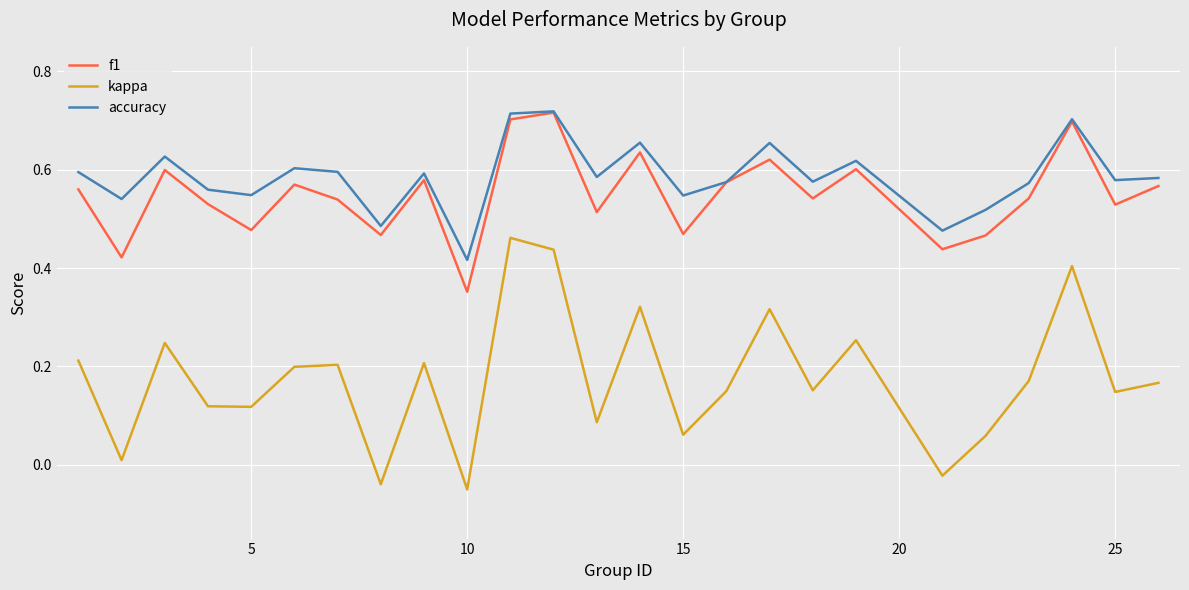

Which series has the largest range (max minus min)?

kappa